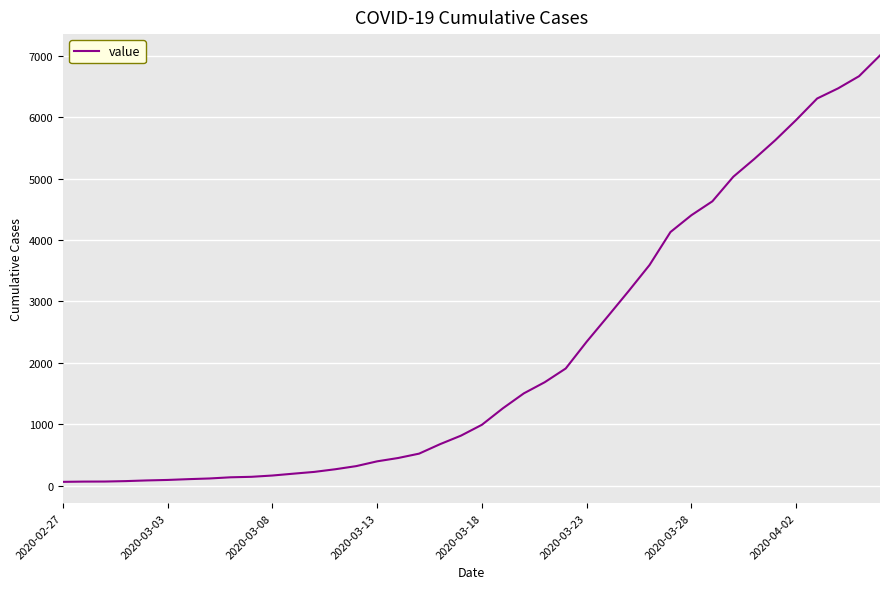

What is the maximum value shown in the chart?

7004